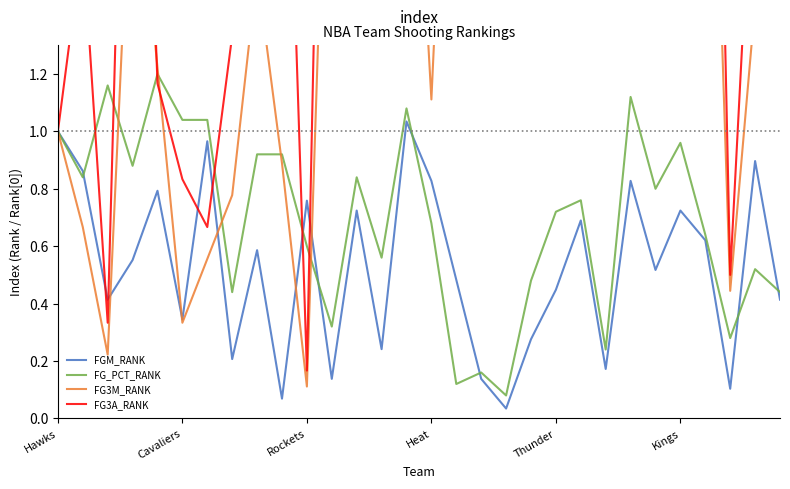

The FG_PCT_RANK series shows 0.3 at Rockets. True or false?

False